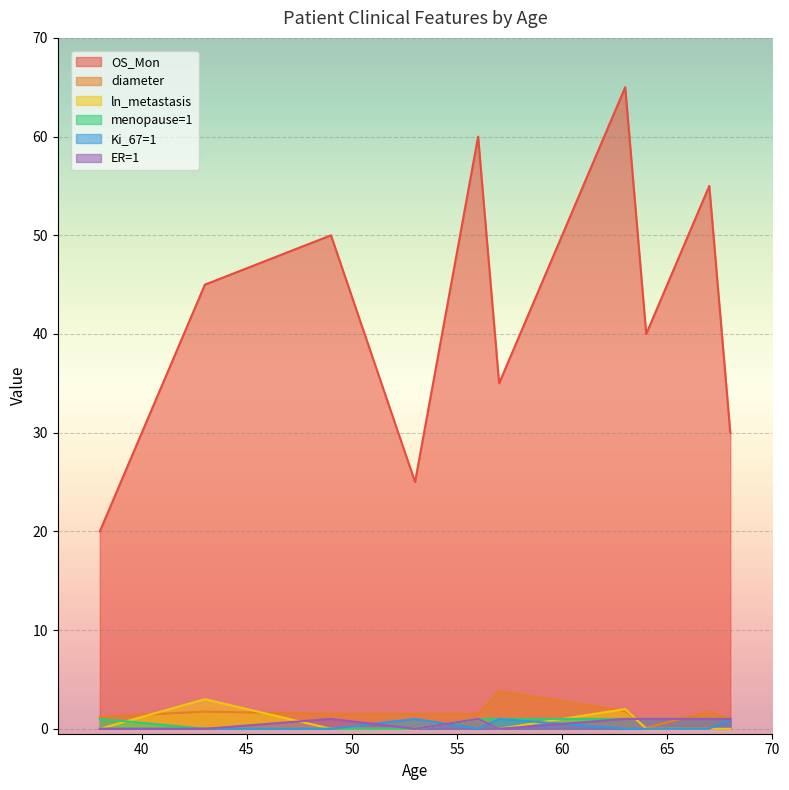

What is the maximum value shown in the chart?

65.0